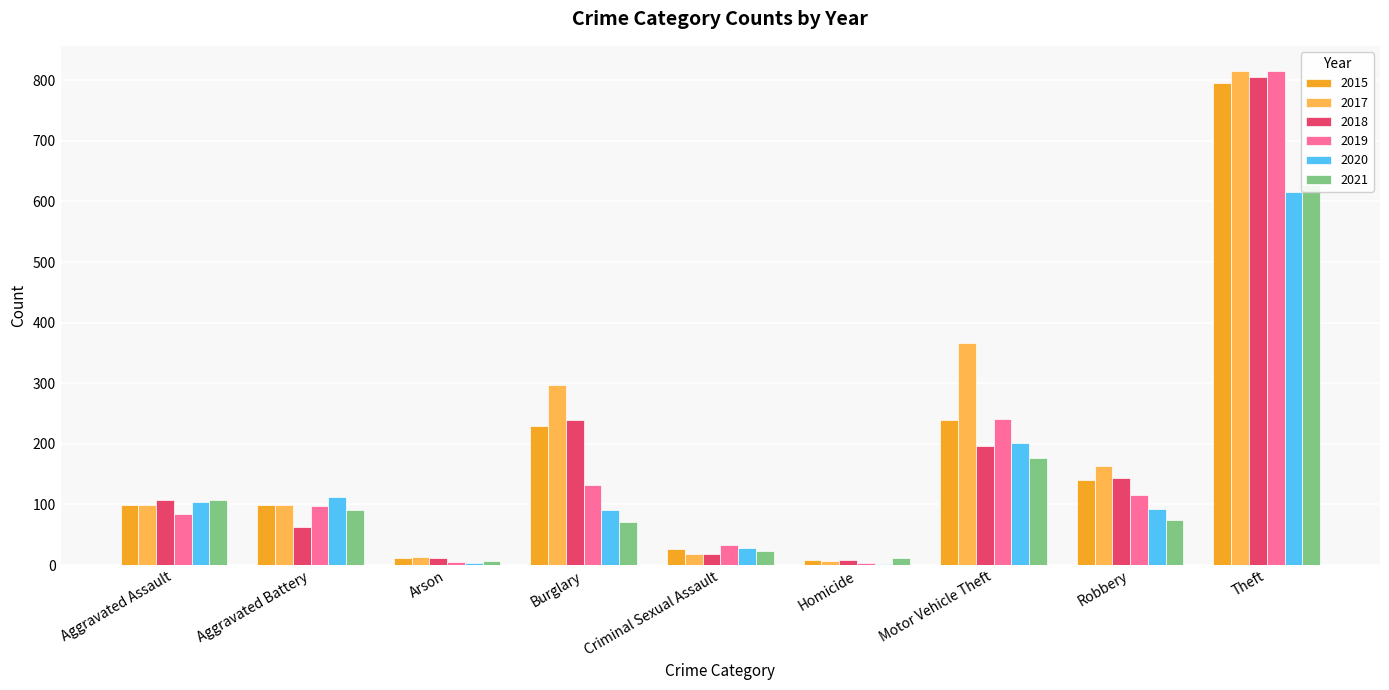

Reading right to left, what are all the values shown in this chart?

2015: 795	141	240	9	26	230	12	99	99
2017: 816	163	367	7	19	297	14	99	99
2018: 805	144	196	9	19	239	11	62	107
2019: 816	116	241	4	33	132	5	98	85
2020: 615	93	202	2	28	90	4	113	104
2021: 627	75	177	12	23	71	6	91	108